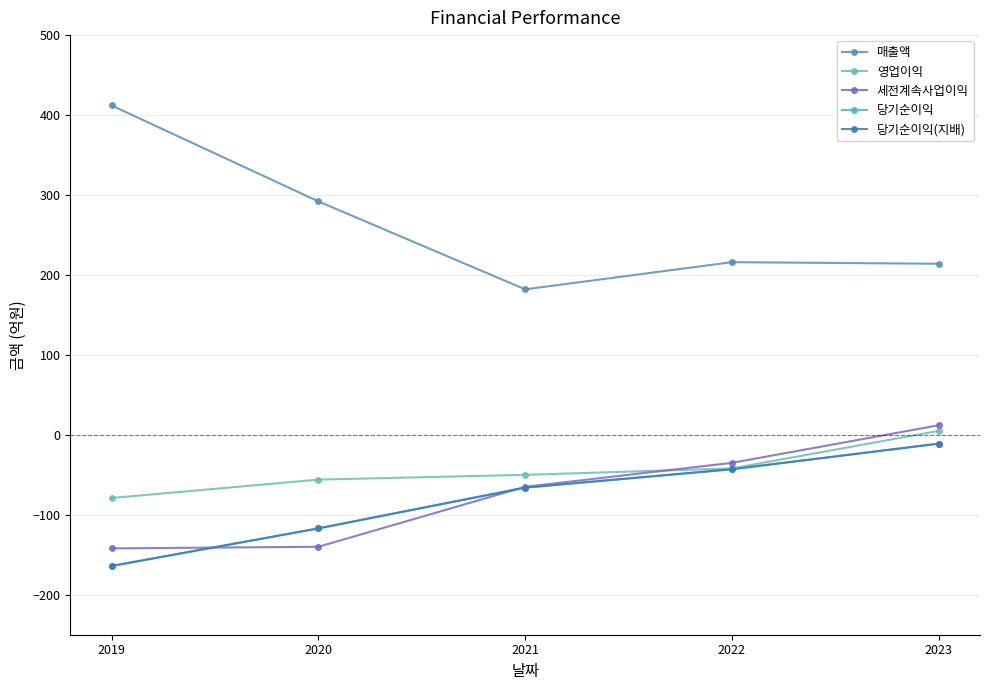

Does the chart have visible grid lines?

Yes